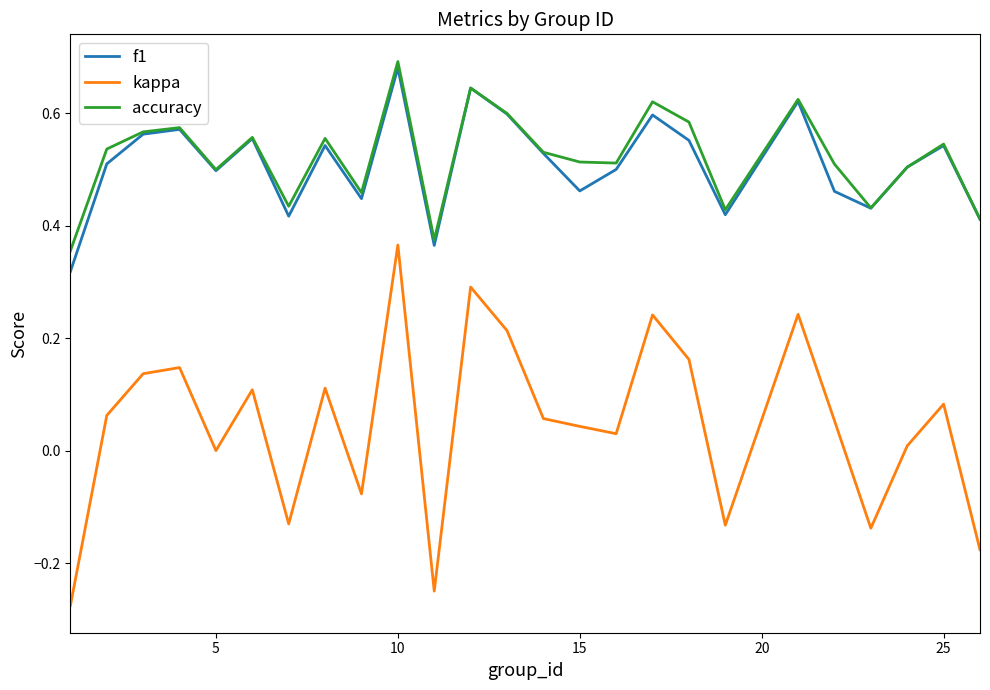

True or false: kappa and accuracy intersect in this chart.

False